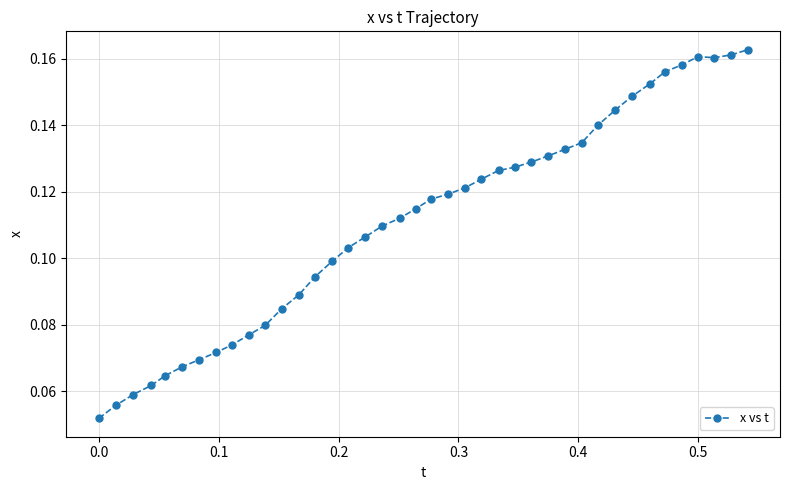

True or false: the data has more than 0 interior local peaks.

True